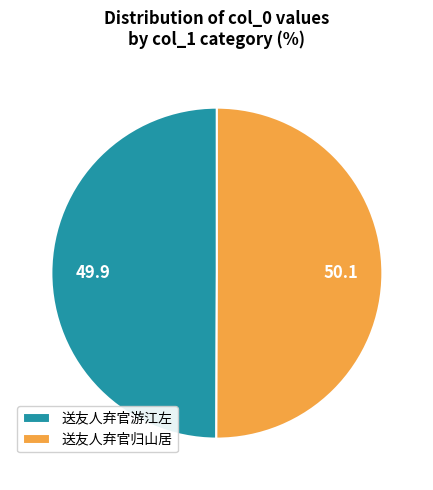

Do 送友人弃官游江左 and 送友人弃官归山居 together represent more than half of the pie?

Yes